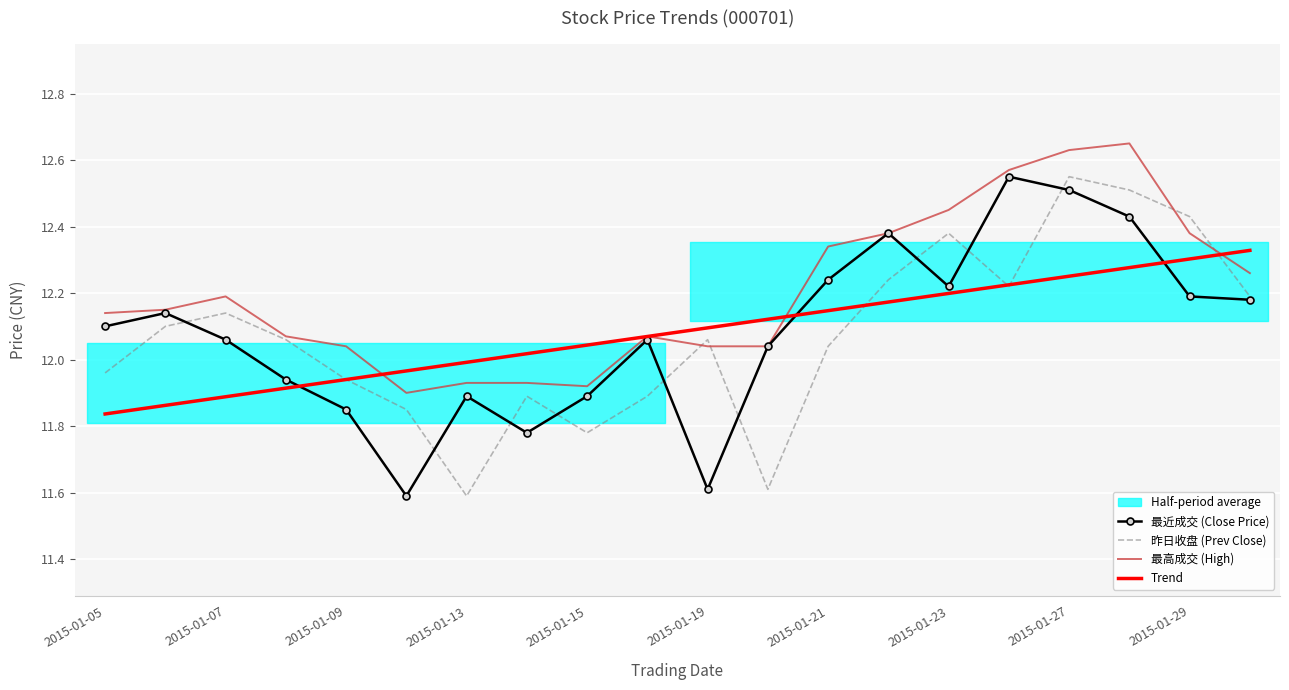

Where is 最近成交 (Close Price) nearest to the value 12?

11